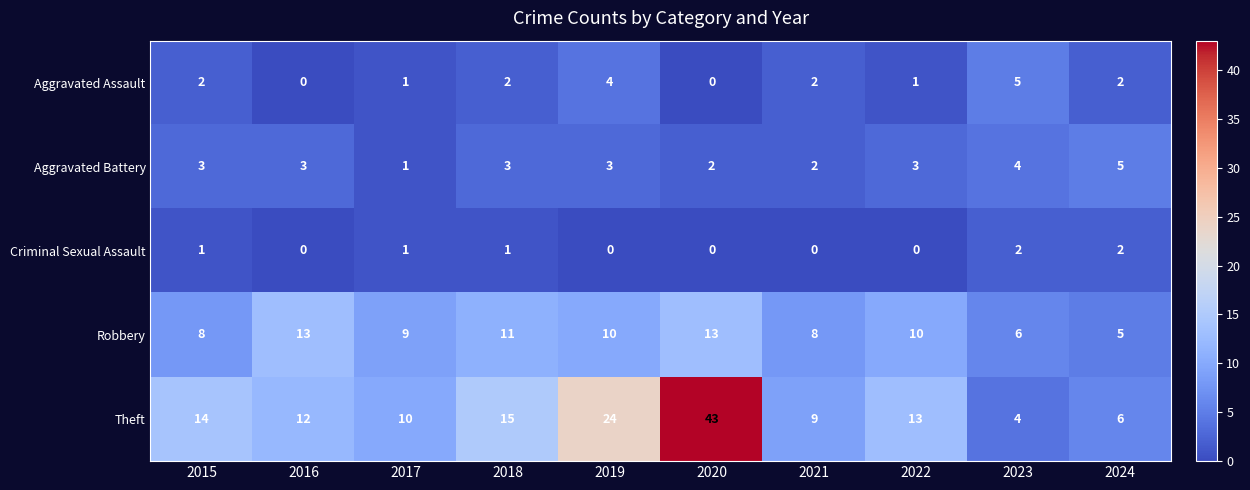

What is the spread (max minus min) of values at 2017?

9